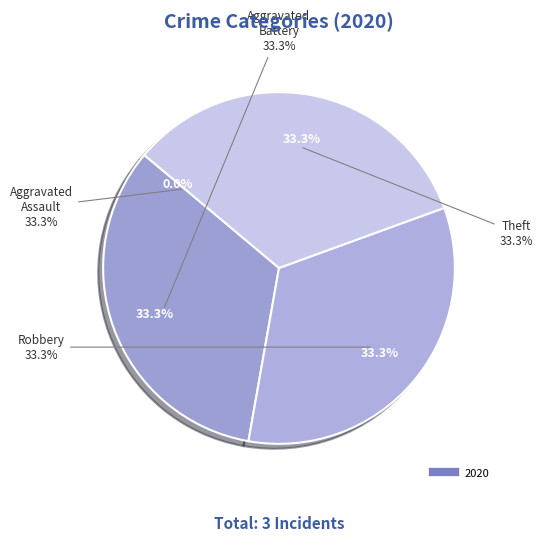

To the nearest percent, what portion does Theft represent?

33%